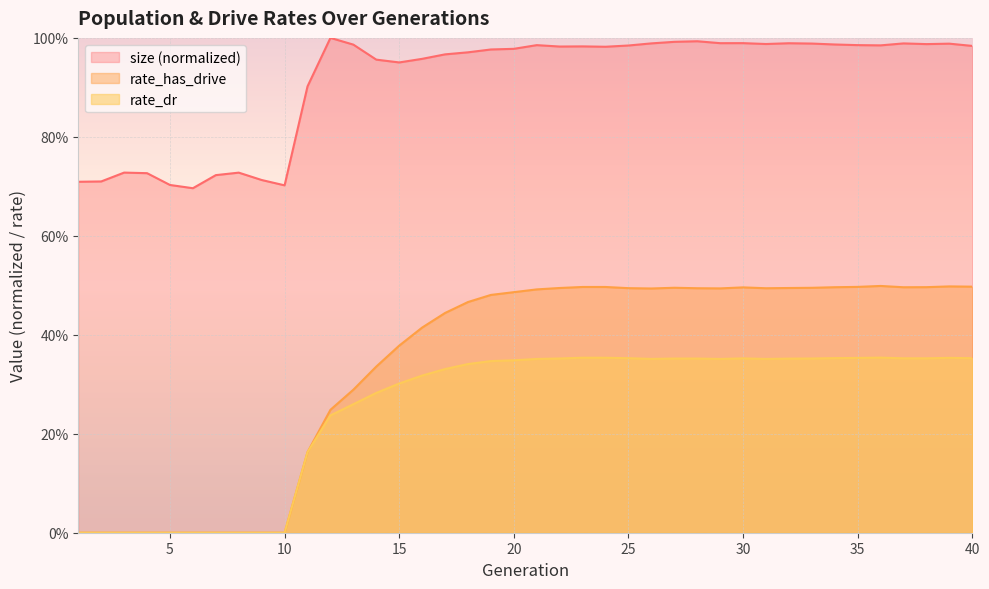

Rank the categories by size value from lowest to highest.

6, 10, 5, 1, 2, 9, 7, 4, 8, 3, 11, 15, 14, 16, 17, 18, 19, 20, 24, 22, 23, 40, 25, 36, 21, 35, 13, 34, 38, 31, 39, 33, 37, 26, 32, 29, 30, 27, 28, 12